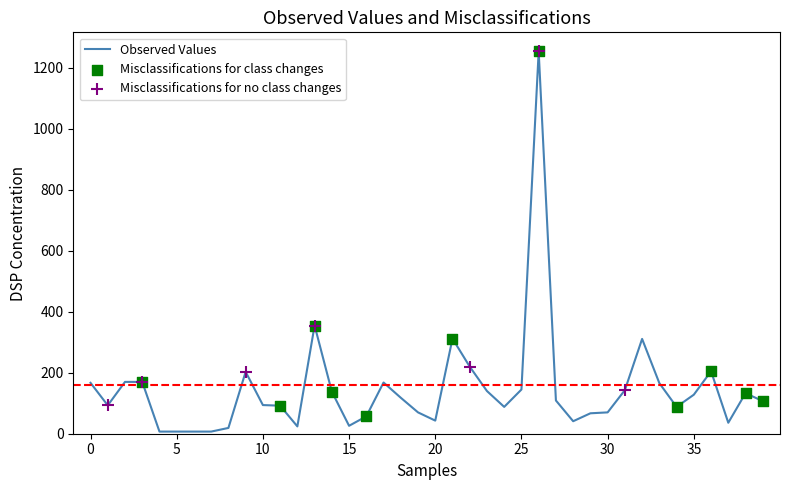

What is the difference between the maximum and minimum values?

1247